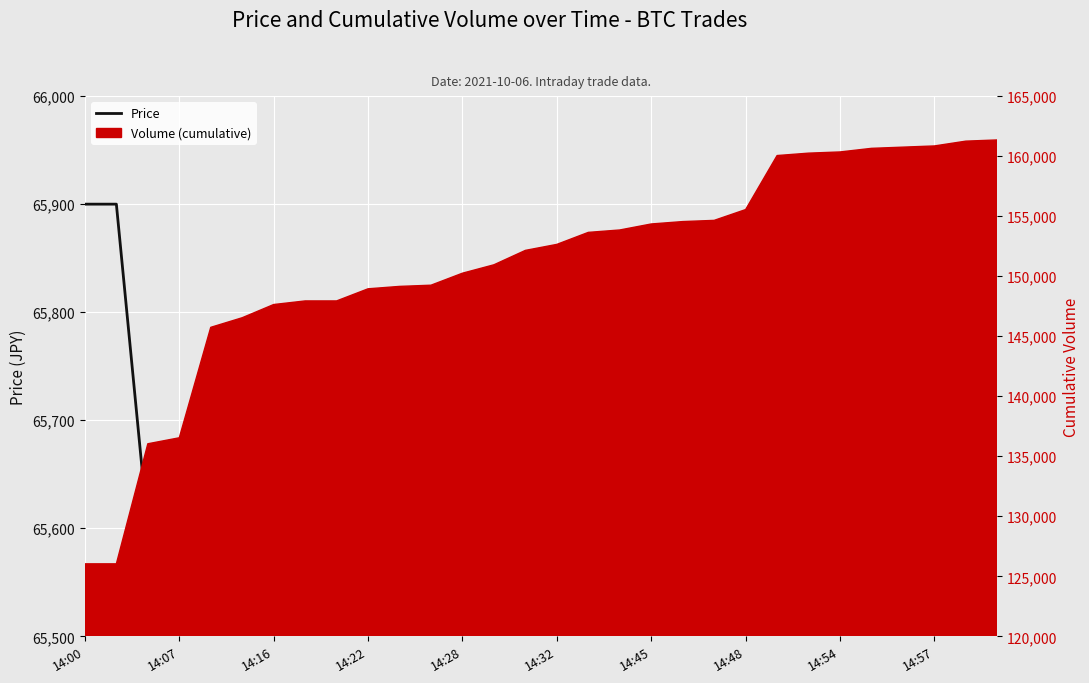

How many lines are shown in the chart?

1